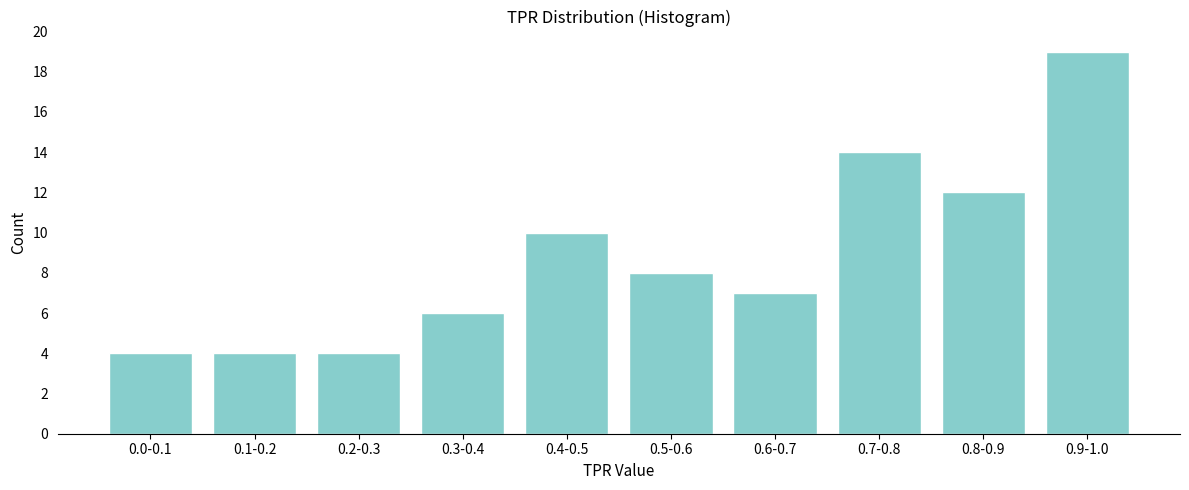

Reading right to left, transcribe all the data shown in this chart.

0.9-1.0=19	0.8-0.9=12	0.7-0.8=14	0.6-0.7=7	0.5-0.6=8	0.4-0.5=10	0.3-0.4=6	0.2-0.3=4	0.1-0.2=4	0.0-0.1=4